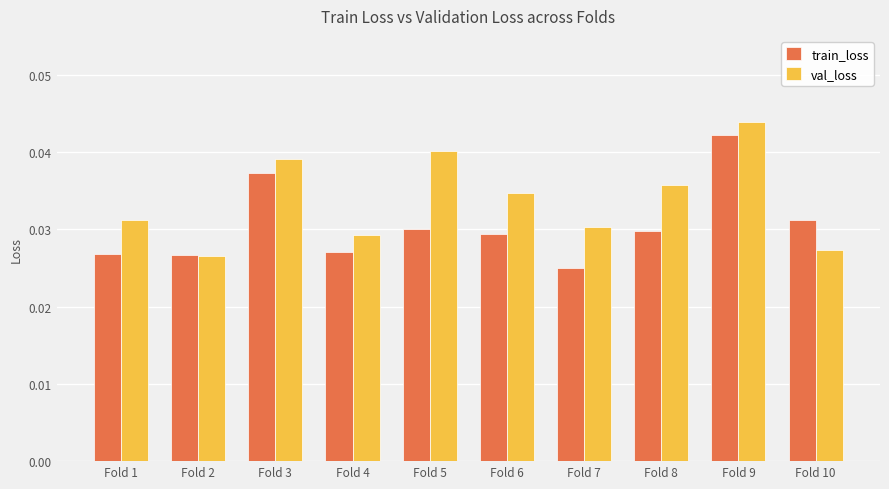

Count the train_loss values in the range 0 to 1.

10